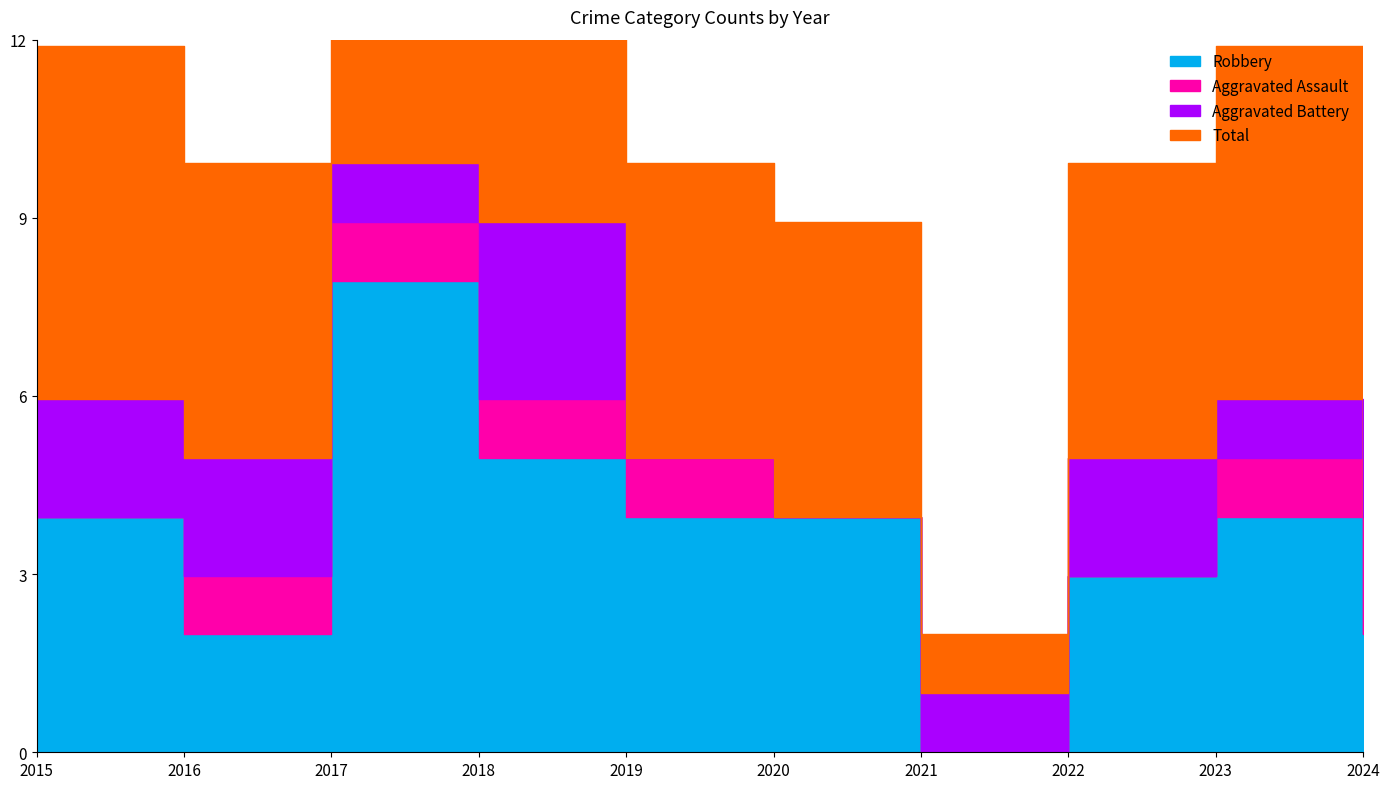

How many lines are shown in the chart?

4